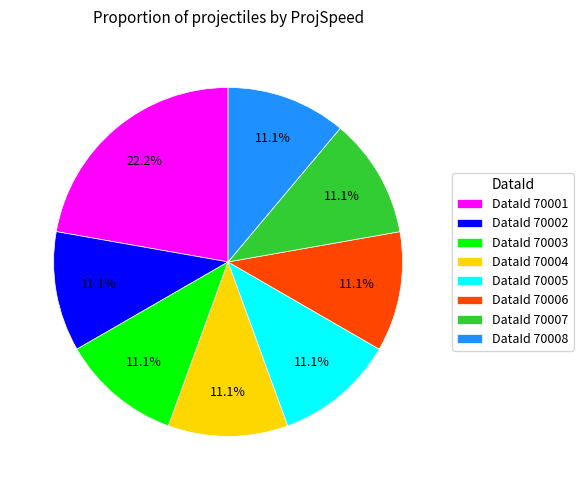

Which category has the biggest portion of the pie?

DataId 70001